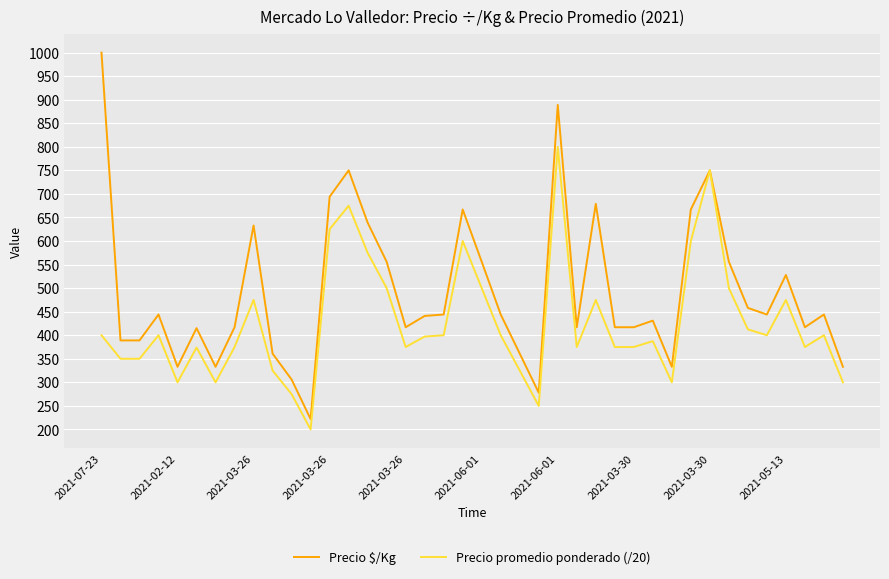

Which series has the largest range (max minus min)?

Precio $/Kg